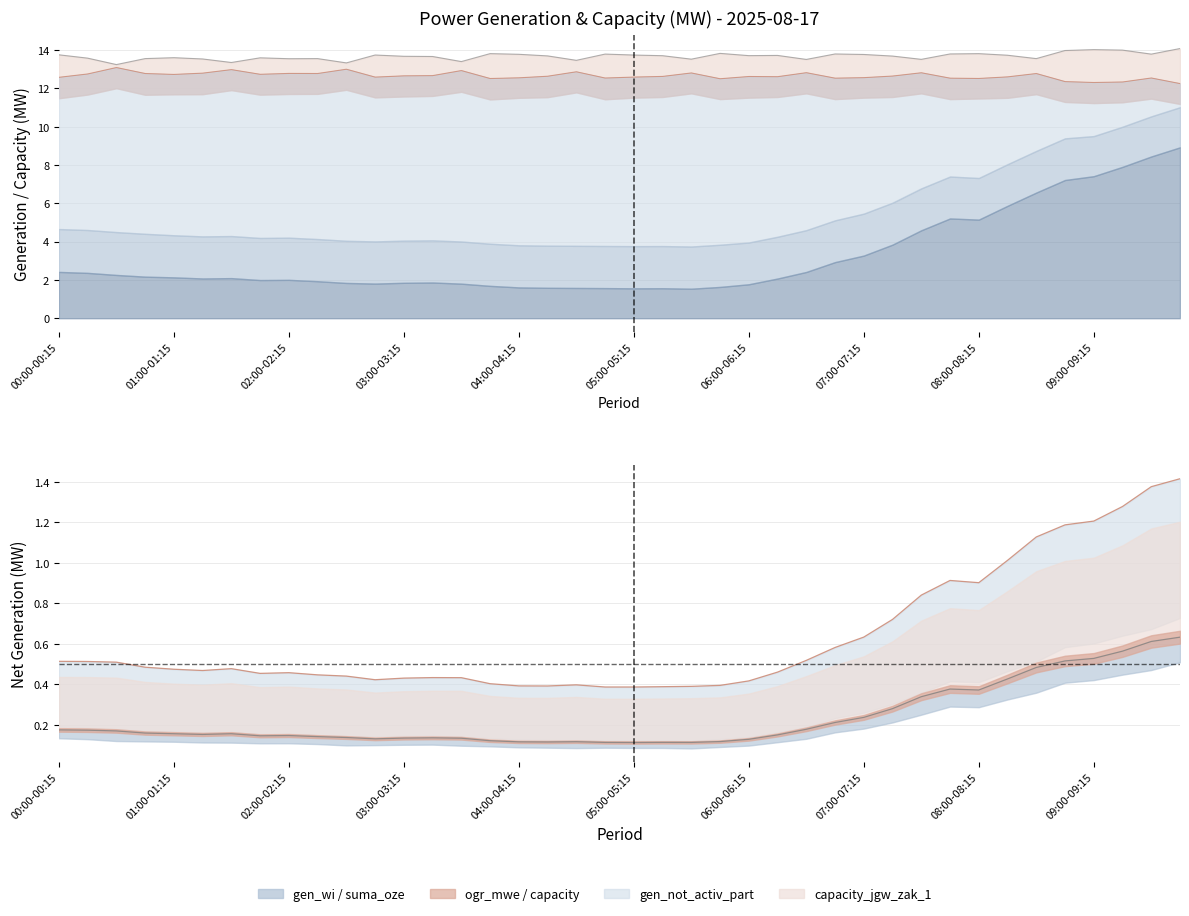

Which series changed the most between 07:00-07:15 and 07:15-07:30?

suma_oze